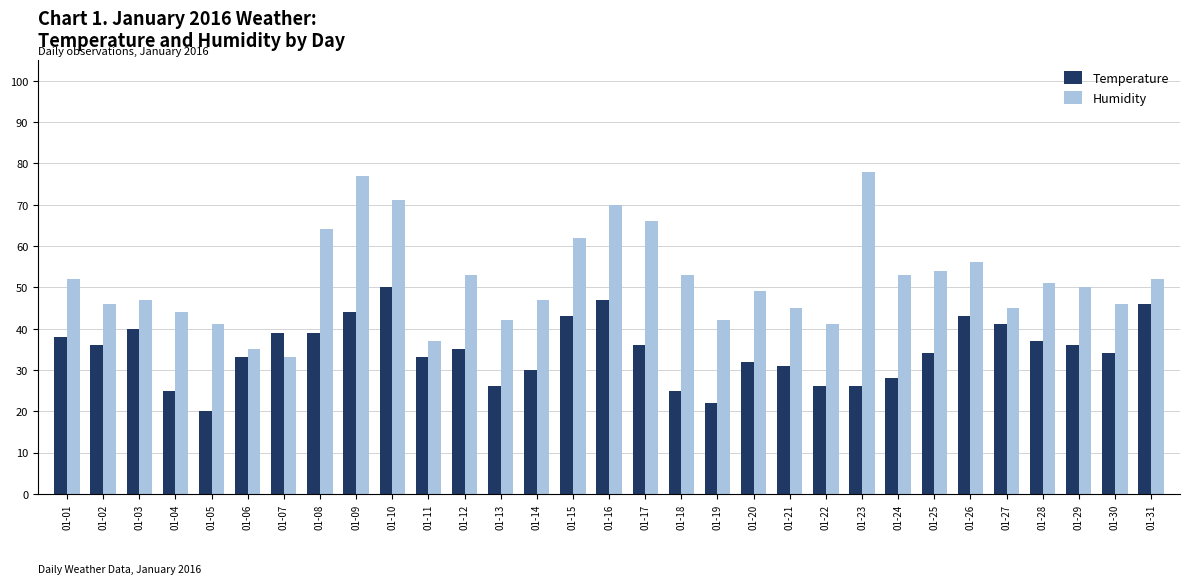

What is the difference between the second highest and minimum values in the Humidity series?

44